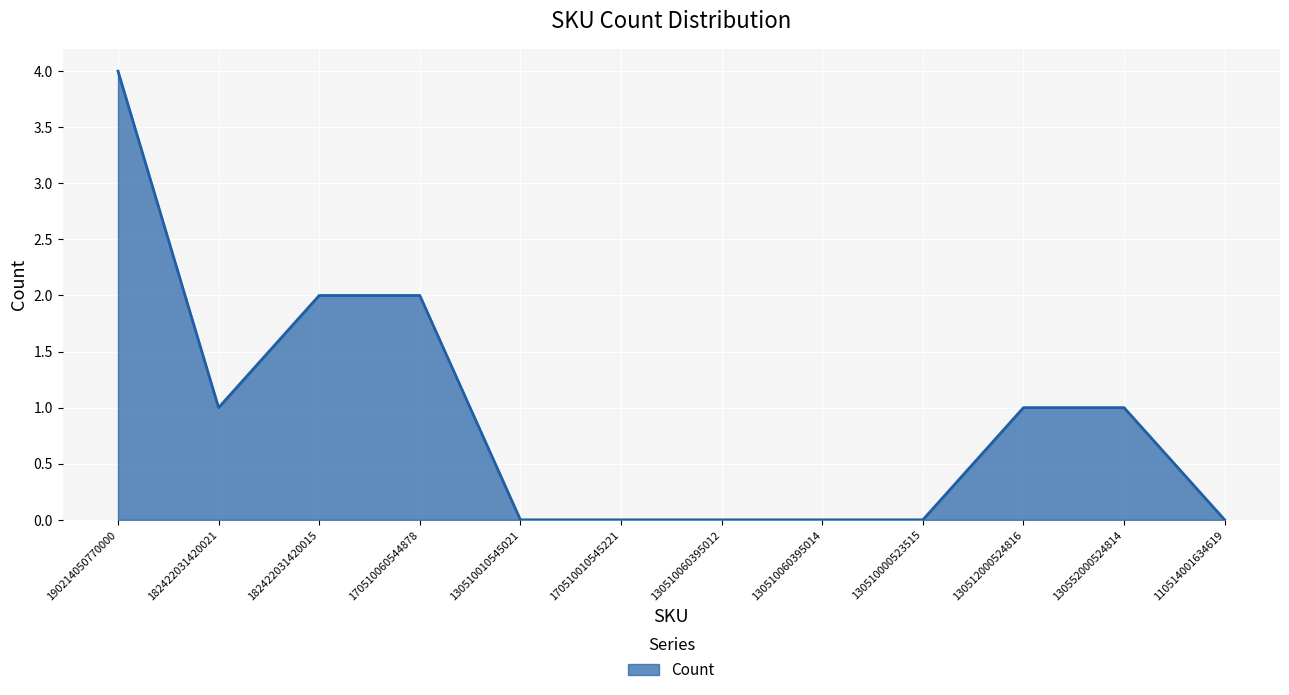

What position from the right is 182422031420021?

11